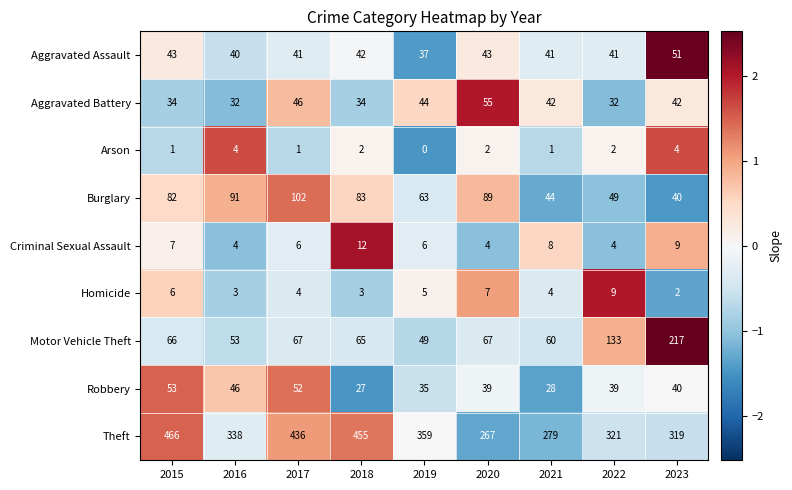

What is the minimum value for Robbery?

27